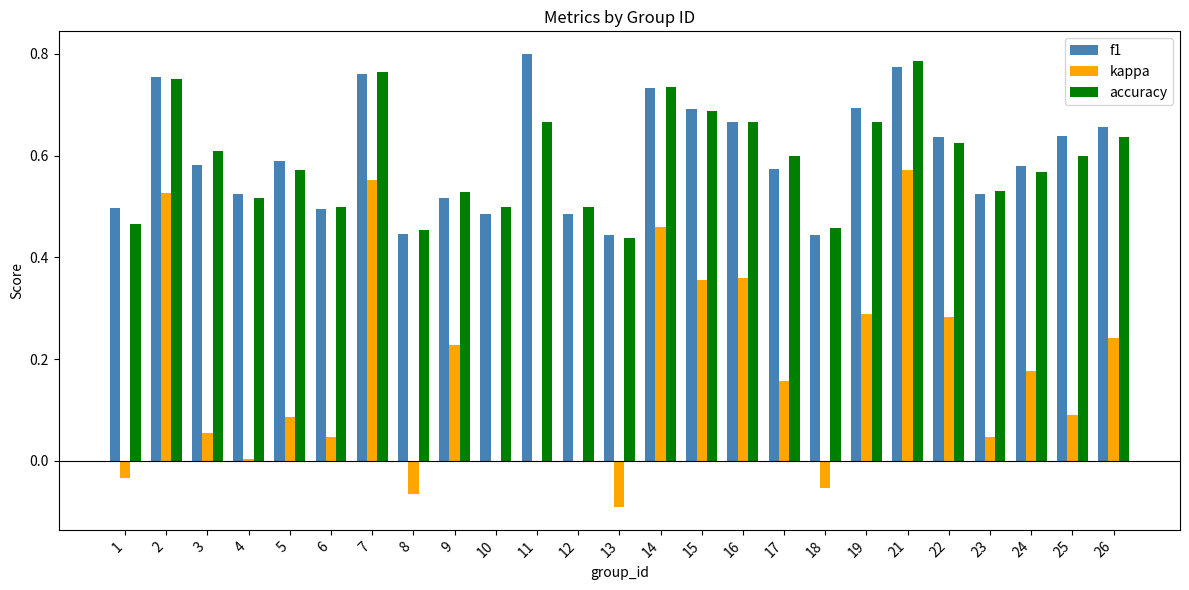

How many categories are shown in the chart?

25